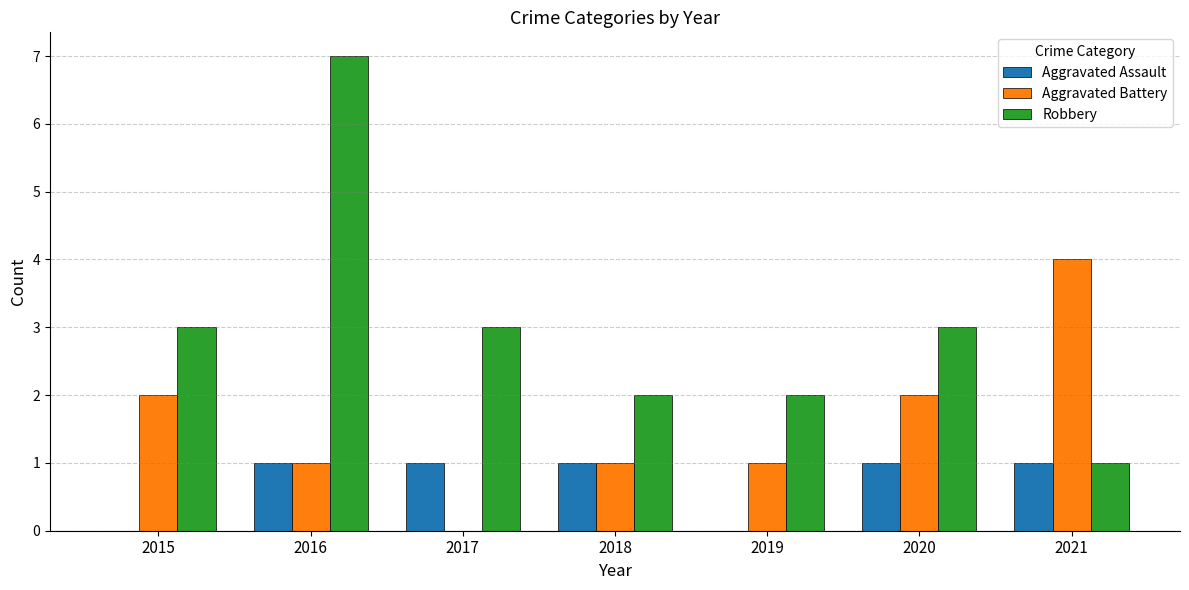

What is the greatest value displayed?

7